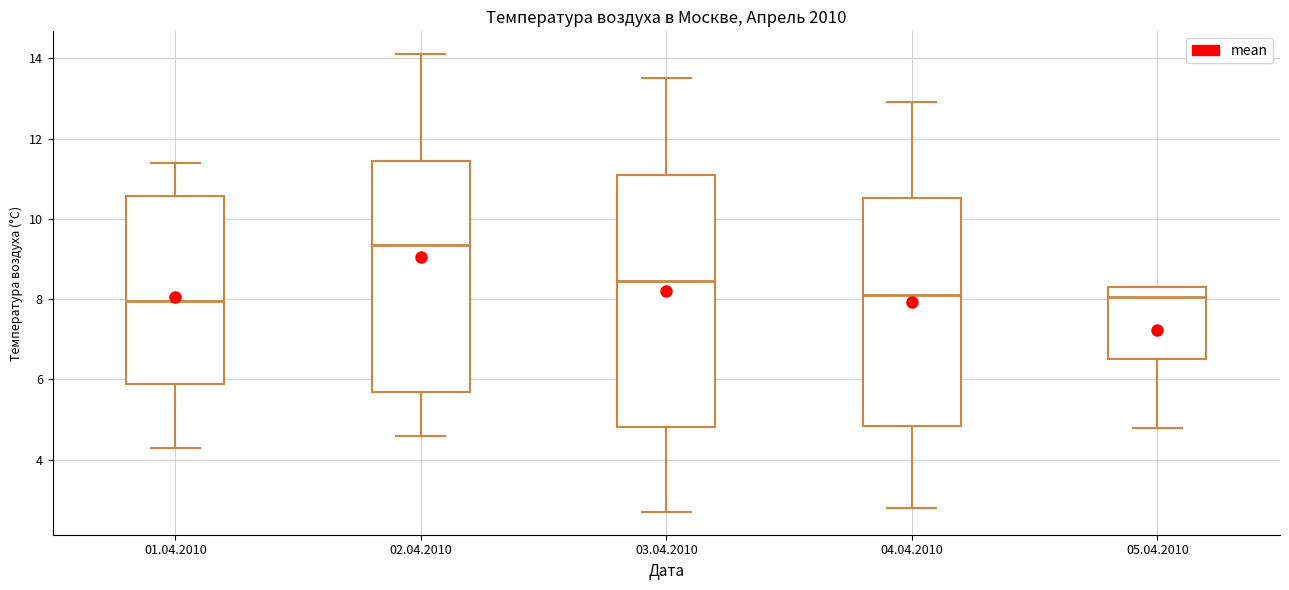

Reading left to right, transcribe this box plot: for each box, give where its median line is, the range the box spans, and where its two whiskers end, as read against the y-axis. The values are not printed on the chart, so give them approximately, as read against the axis.

01.04.2010: median 8.0, box 5.8 to 10.6, whiskers 4.4 to 11.4
02.04.2010: median 9.4, box 5.6 to 11.4, whiskers 4.6 to 14.2
03.04.2010: median 8.4, box 4.8 to 11.2, whiskers 2.8 to 13.6
04.04.2010: median 8.2, box 4.8 to 10.6, whiskers 2.8 to 13.0
05.04.2010: median 8.0, box 6.6 to 8.4, whiskers 4.8 to 8.4